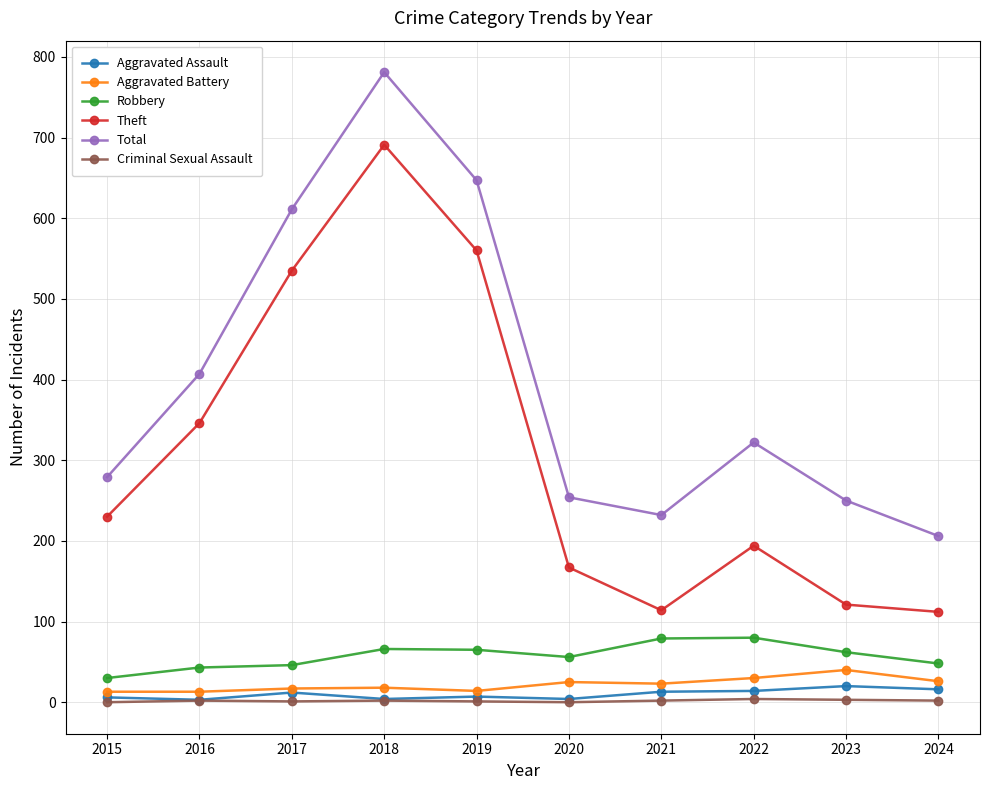

What is the highest value of the Aggravated Battery series?

40